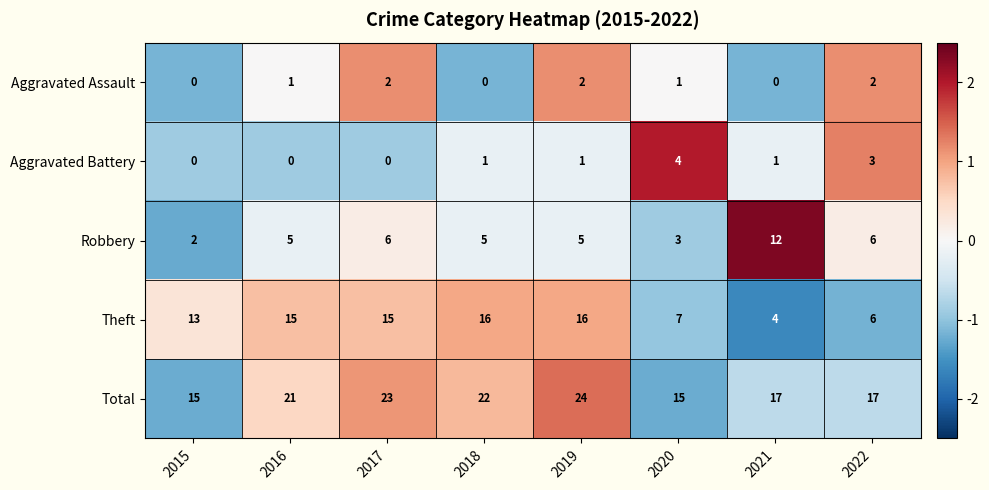

Which series has the largest range (max minus min)?

Theft